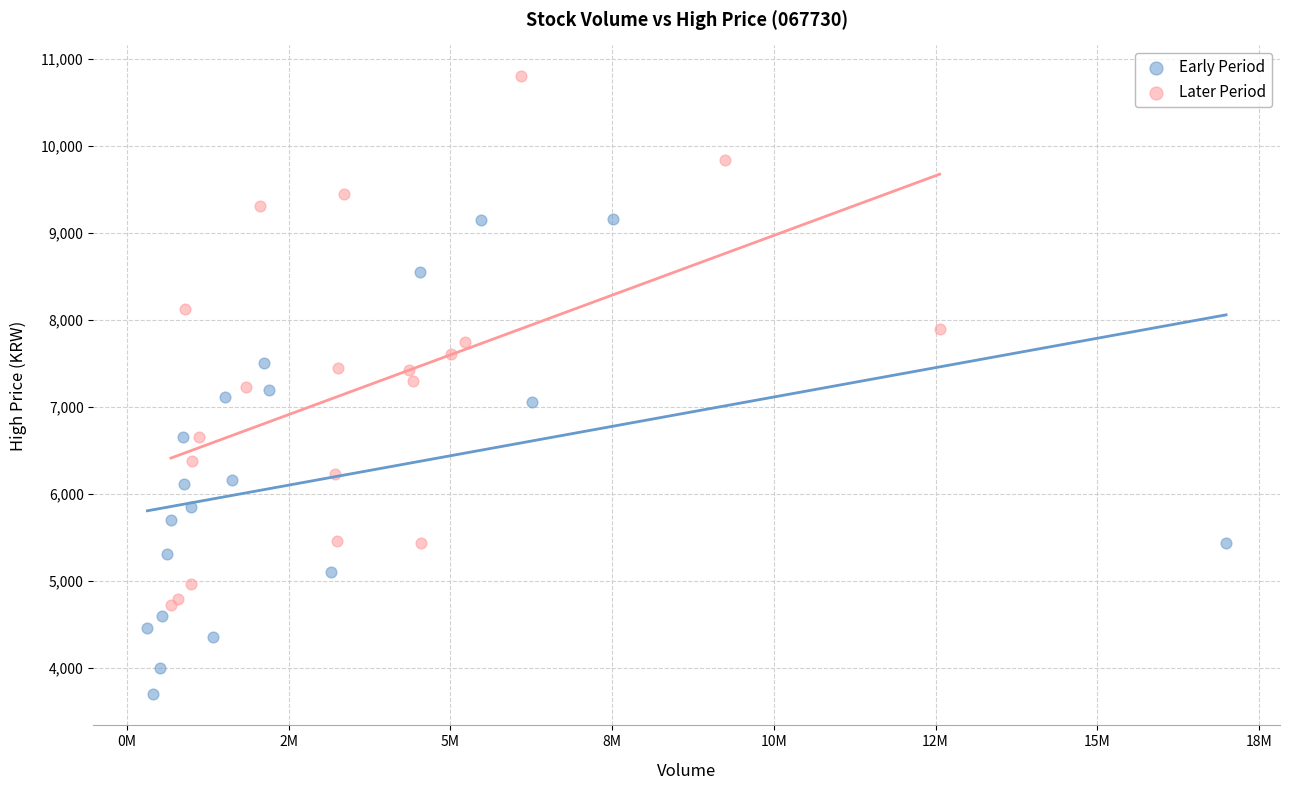

Which series reaches the minimum Y coordinate?

Early Period